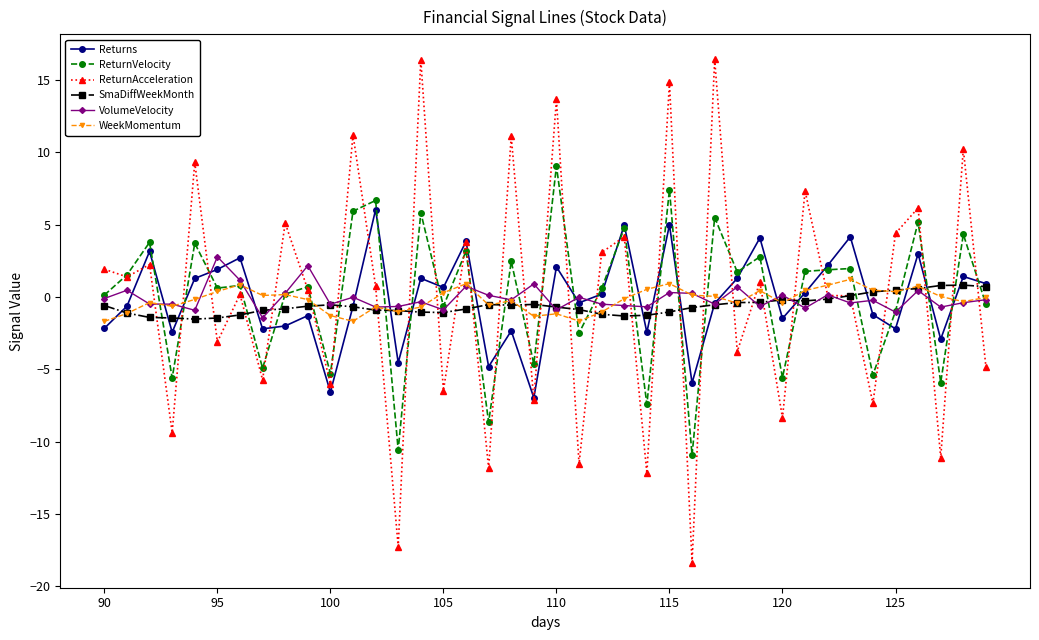

Count the number of data series in this chart.

6